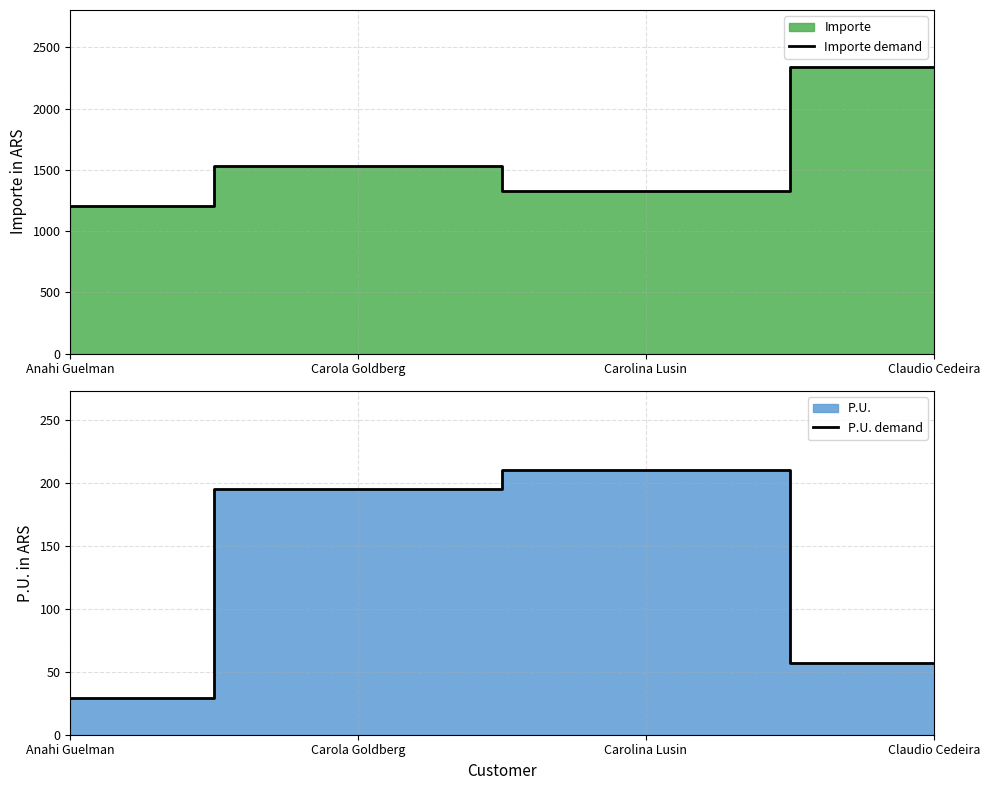

Reading left to right, extract all data points from this chart.

Importe demand: Anahi Guelman=1207	Carola Goldberg=1531	Carolina Lusin=1324	Claudio Cedeira=2337
P.U. demand: Anahi Guelman=29	Carola Goldberg=195	Carolina Lusin=210	Claudio Cedeira=57